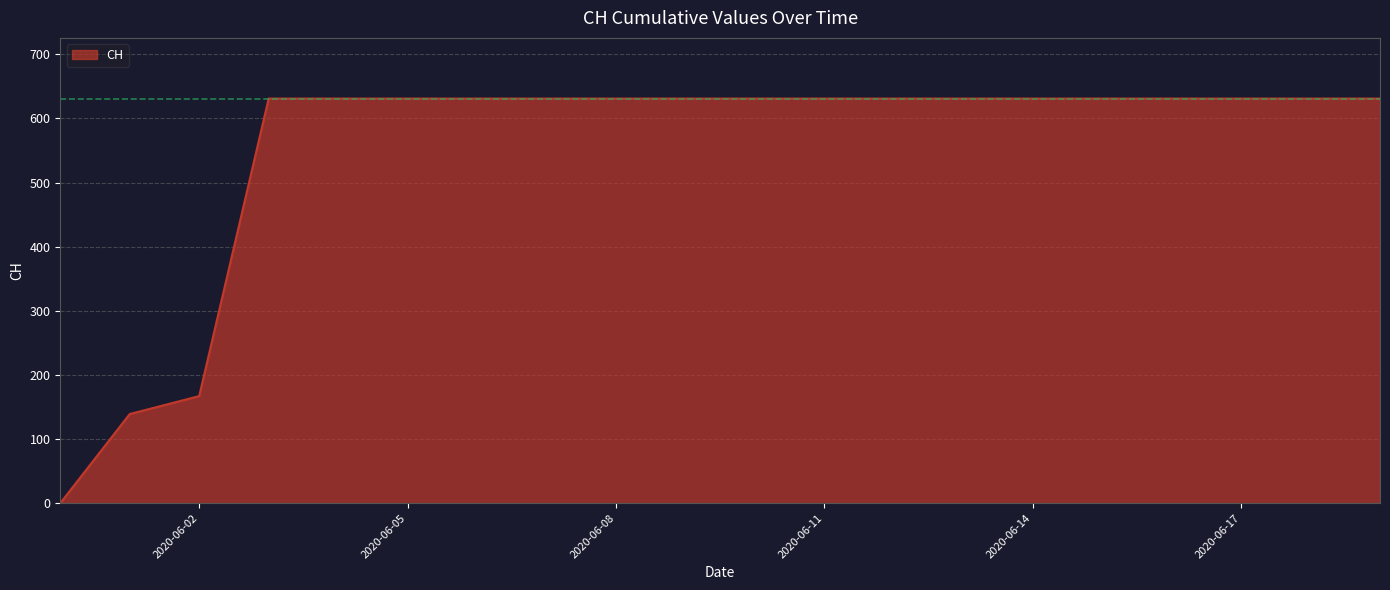

What is the greatest value displayed?

631